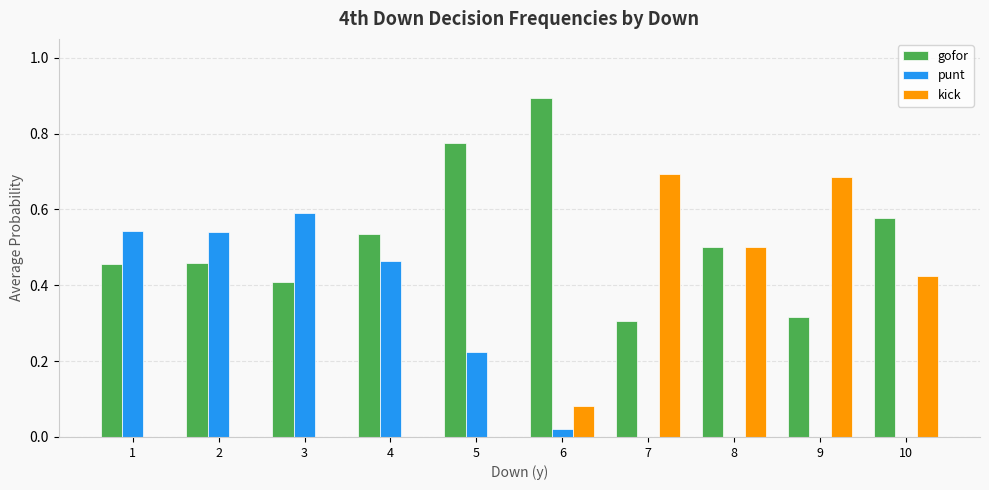

What is the sum of all kick values?

2.4